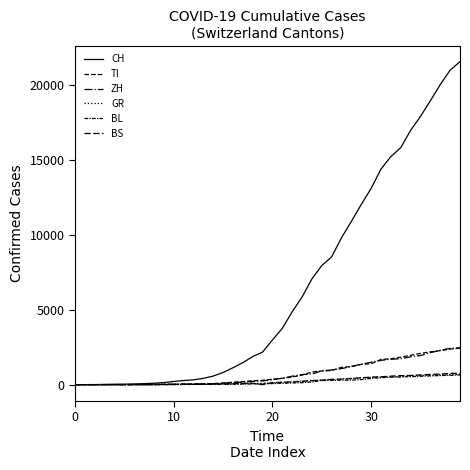

At which label is TI closest to 1221?

28